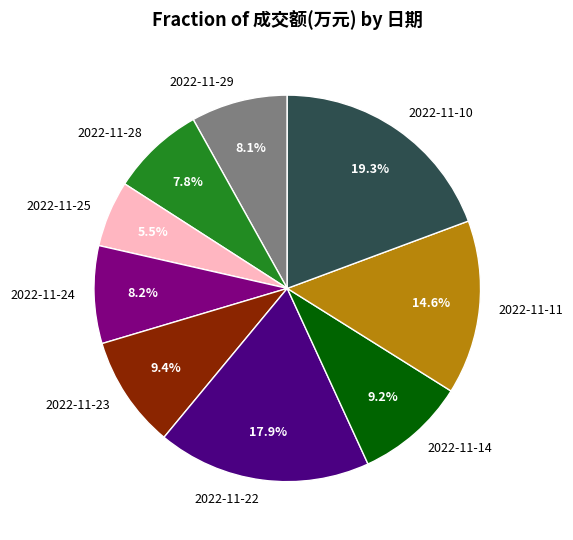

Which category has the biggest portion of the pie?

2022-11-10